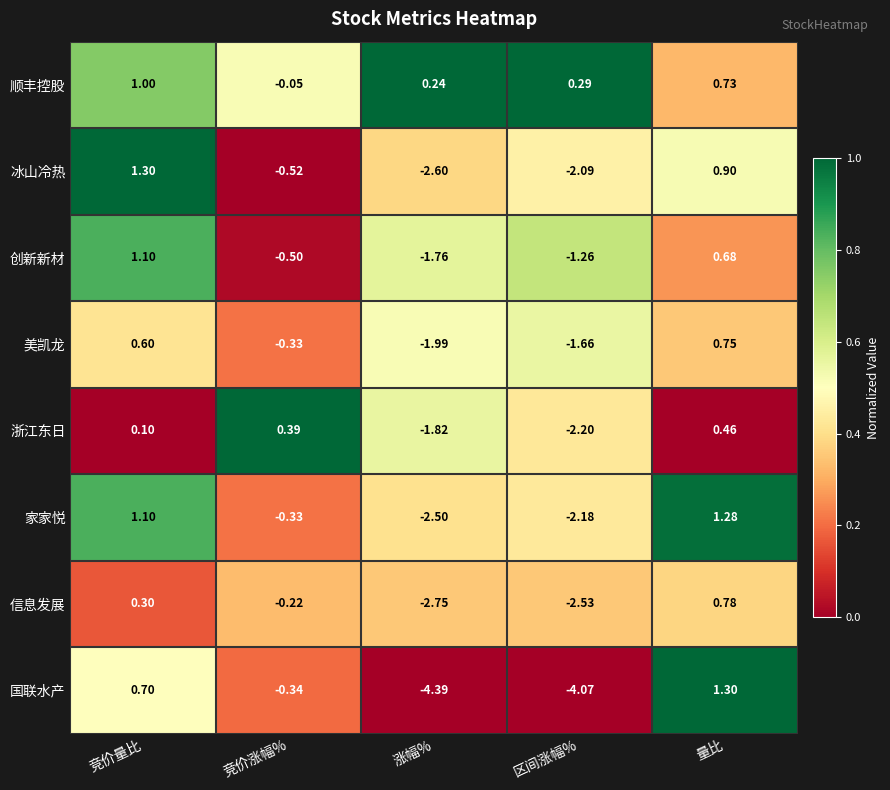

At which label does 家家悦 reach its minimum?

涨幅%